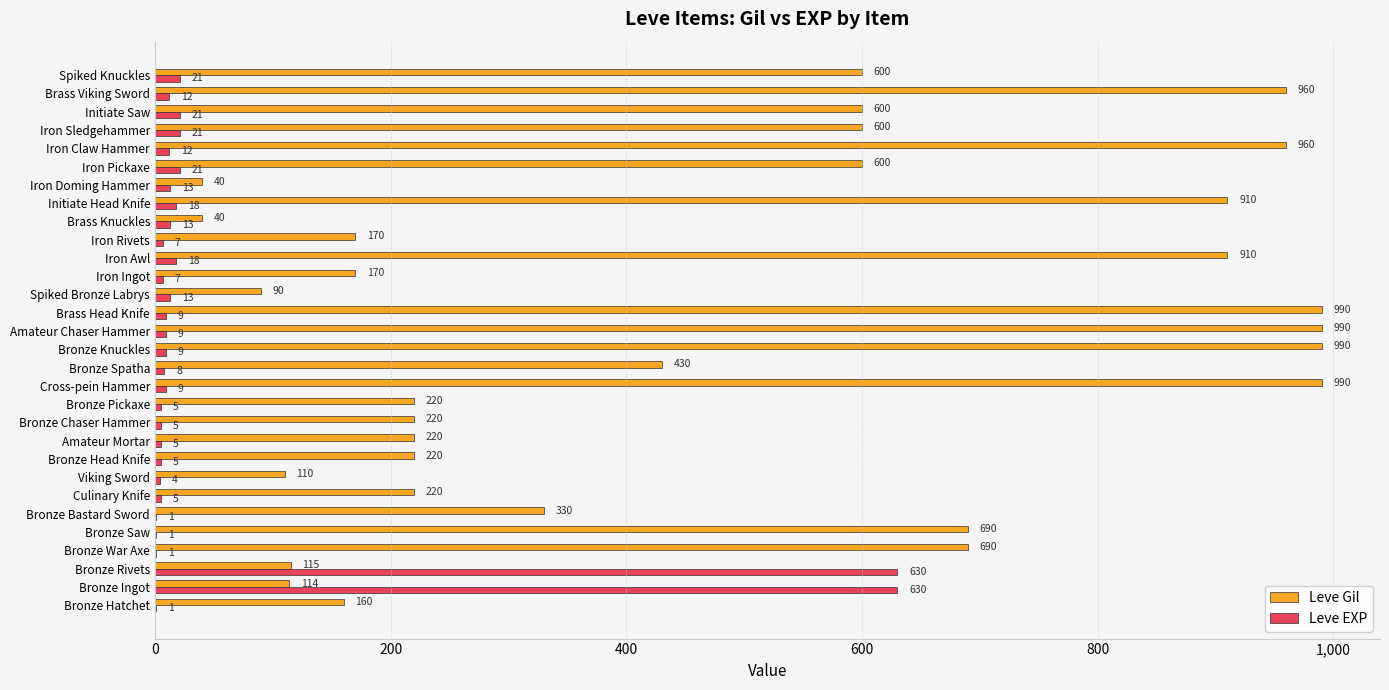

What are all the series names shown in the legend?

Leve Gil, Leve EXP